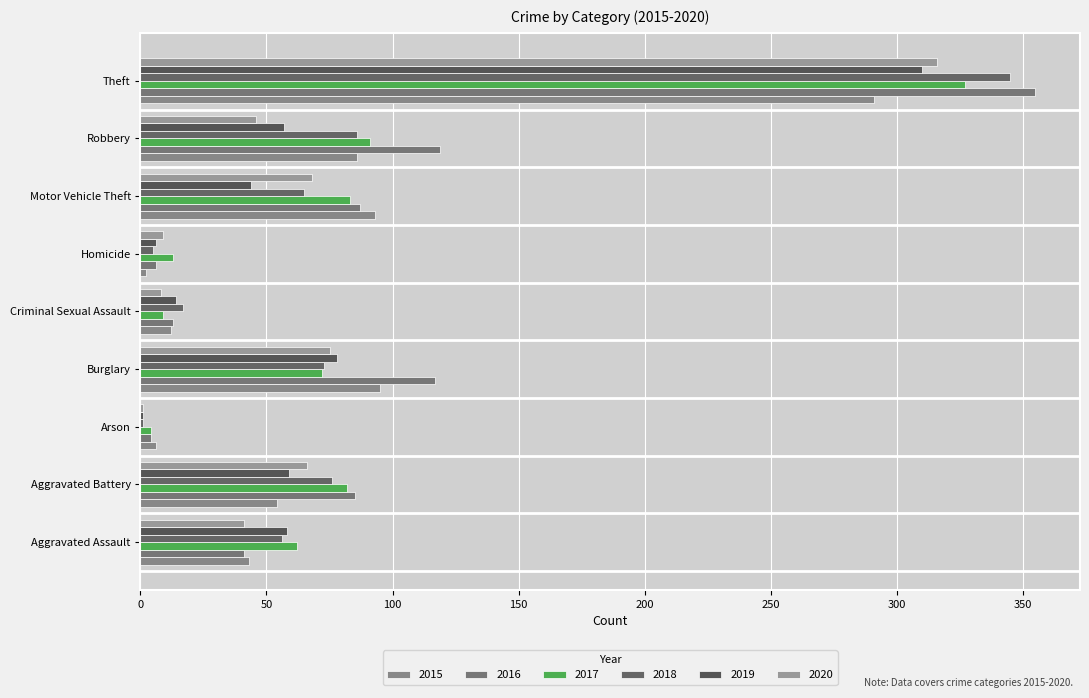

Count the number of categories in the chart.

9